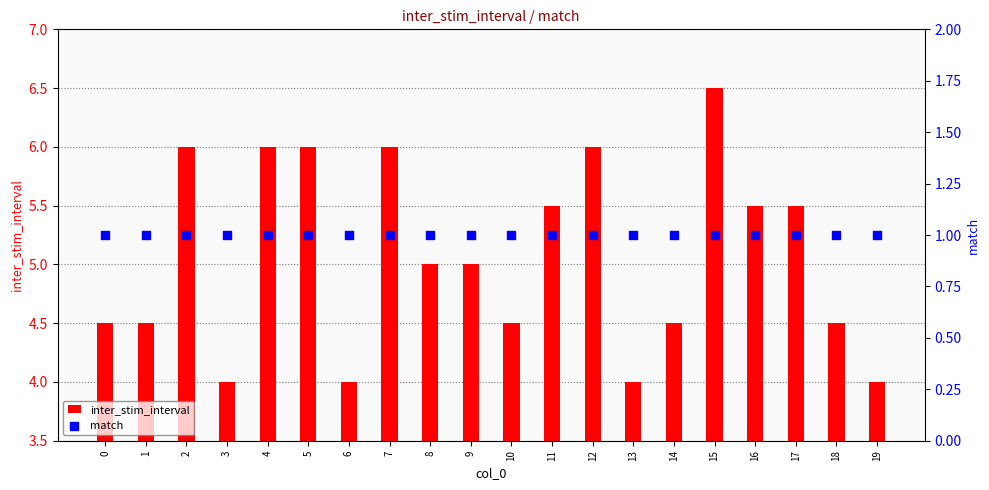

Which series contains the highest Y value?

inter_stim_interval